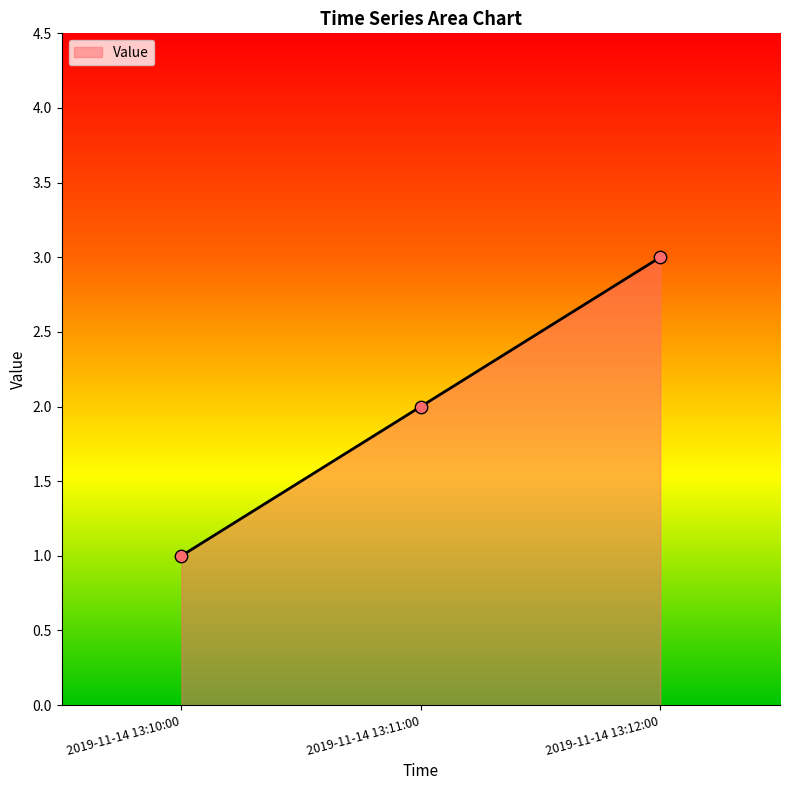

Between 2019-11-14 13:10:00 and 2019-11-14 13:11:00, which is larger?

2019-11-14 13:11:00